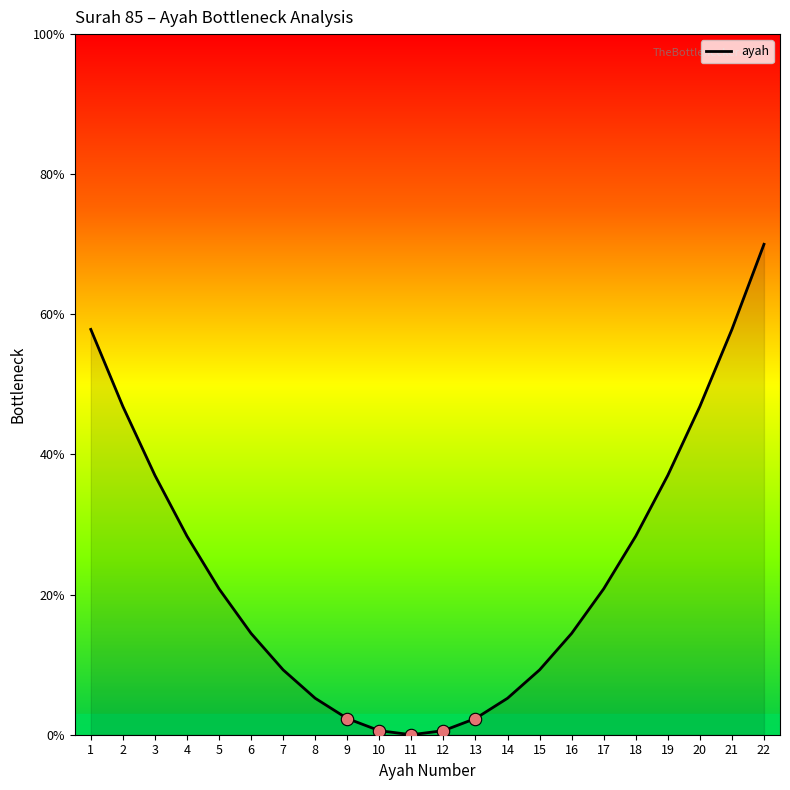

What is the change in value from 18 to 21?

+29.5